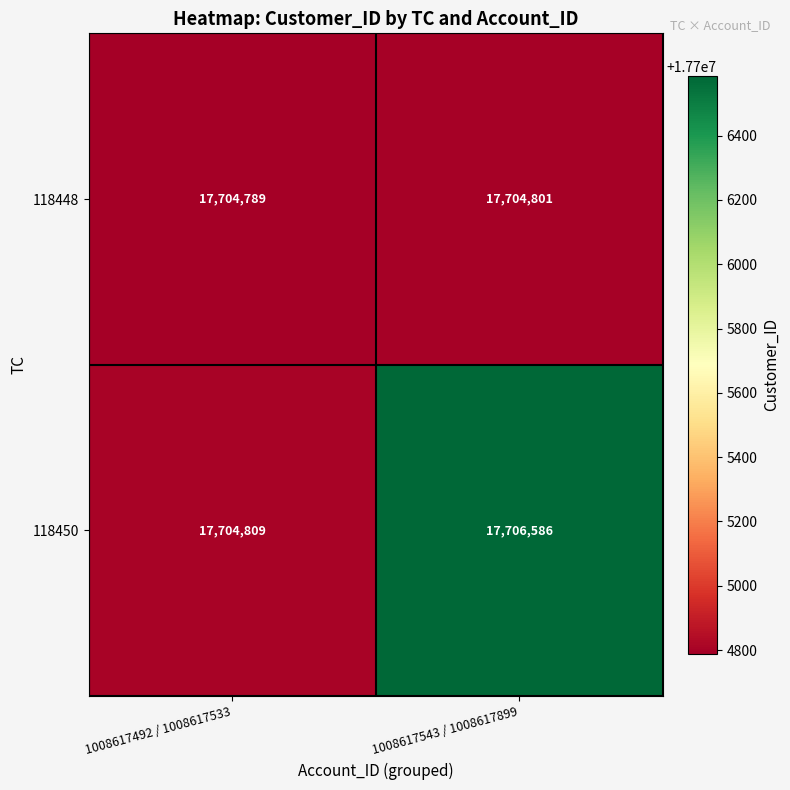

What is the difference between the maximum and minimum values in the 118450 series?

1777